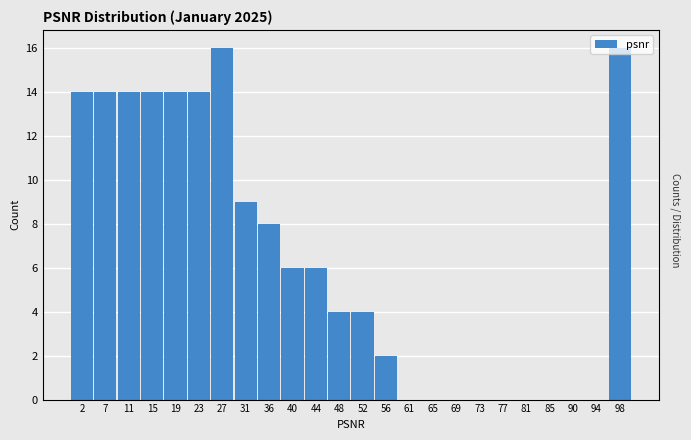

Reading left to right, transcribe this chart: for each bar, give the range it covers on the x-axis and its height. Neither the bar edges nor the heights are printed on the chart, so give them approximately, as read against the axes.

0.5 to 4.5: 14
4.5 to 8.5: 14
8.5 to 13.0: 14
13.0 to 17.0: 14
17.0 to 21.0: 14
21.0 to 25.0: 14
25.0 to 29.5: 16
29.5 to 33.5: 9
33.5 to 37.5: 8
37.5 to 42.0: 6
42.0 to 46.0: 6
46.0 to 50.0: 4
50.0 to 54.5: 4
54.5 to 58.5: 2
58.5 to 62.5: 0
62.5 to 67.0: 0
67.0 to 71.0: 0
71.0 to 75.0: 0
75.0 to 79.0: 0
79.0 to 83.5: 0
83.5 to 87.5: 0
87.5 to 91.5: 0
91.5 to 96.0: 0
96.0 to 100.0: 16